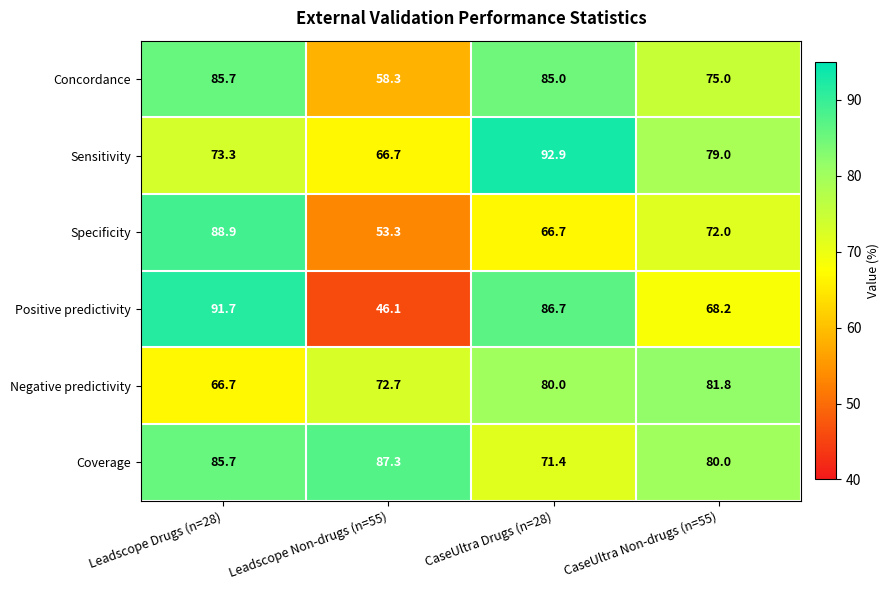

Reading left to right, extract all data points from this chart.

Concordance: Leadscope Drugs (n=28)=85.7	Leadscope Non-drugs (n=55)=58.3	CaseUltra Drugs (n=28)=85.0	CaseUltra Non-drugs (n=55)=75.0
Sensitivity: Leadscope Drugs (n=28)=73.3	Leadscope Non-drugs (n=55)=66.7	CaseUltra Drugs (n=28)=92.9	CaseUltra Non-drugs (n=55)=79.0
Specificity: Leadscope Drugs (n=28)=88.9	Leadscope Non-drugs (n=55)=53.3	CaseUltra Drugs (n=28)=66.7	CaseUltra Non-drugs (n=55)=72.0
Positive predictivity: Leadscope Drugs (n=28)=91.7	Leadscope Non-drugs (n=55)=46.1	CaseUltra Drugs (n=28)=86.7	CaseUltra Non-drugs (n=55)=68.2
Negative predictivity: Leadscope Drugs (n=28)=66.7	Leadscope Non-drugs (n=55)=72.7	CaseUltra Drugs (n=28)=80.0	CaseUltra Non-drugs (n=55)=81.8
Coverage: Leadscope Drugs (n=28)=85.7	Leadscope Non-drugs (n=55)=87.3	CaseUltra Drugs (n=28)=71.4	CaseUltra Non-drugs (n=55)=80.0